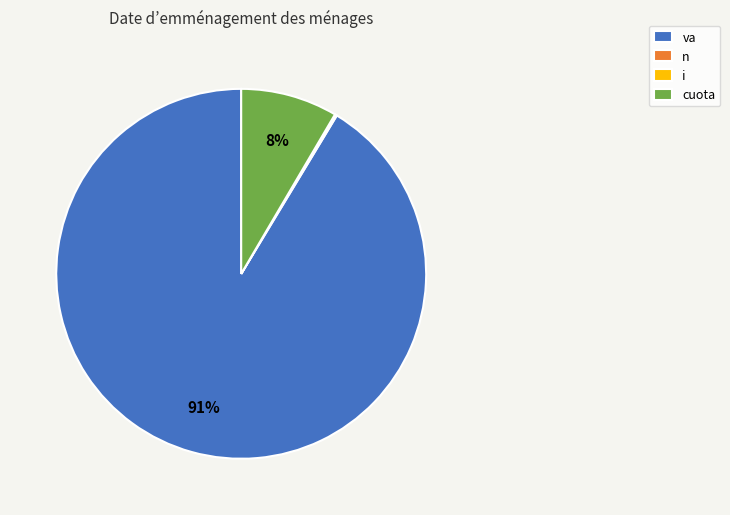

Count the number of slices in the pie.

4